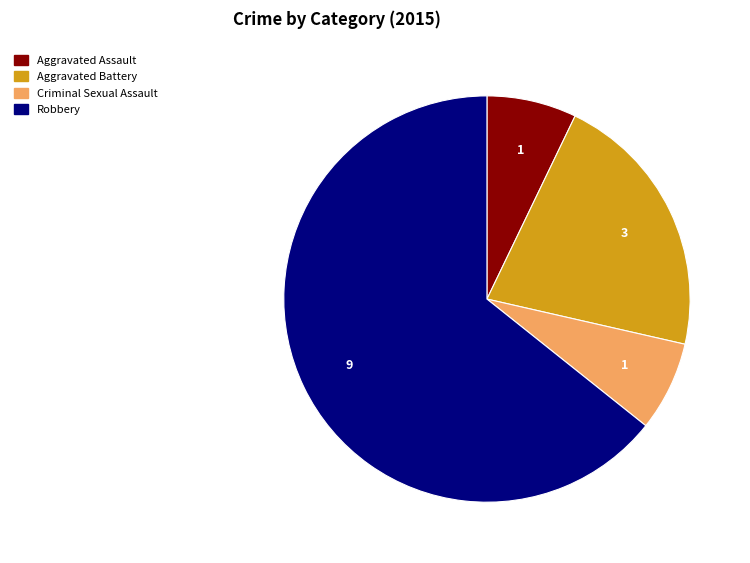

Which category accounts for the majority?

Robbery